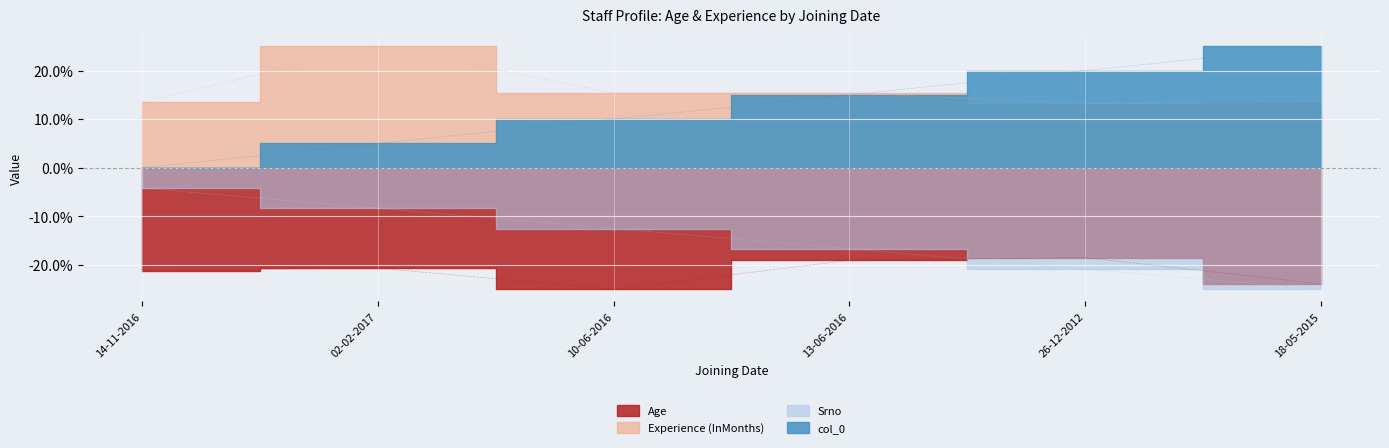

At how many categories does at least one series exceed -6?

6